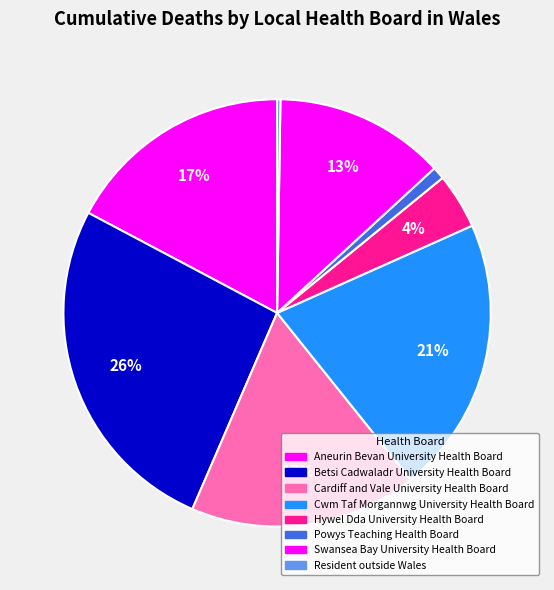

Combined, do Cardiff and Vale University Health Board and Resident outside Wales account for over 50%?

No